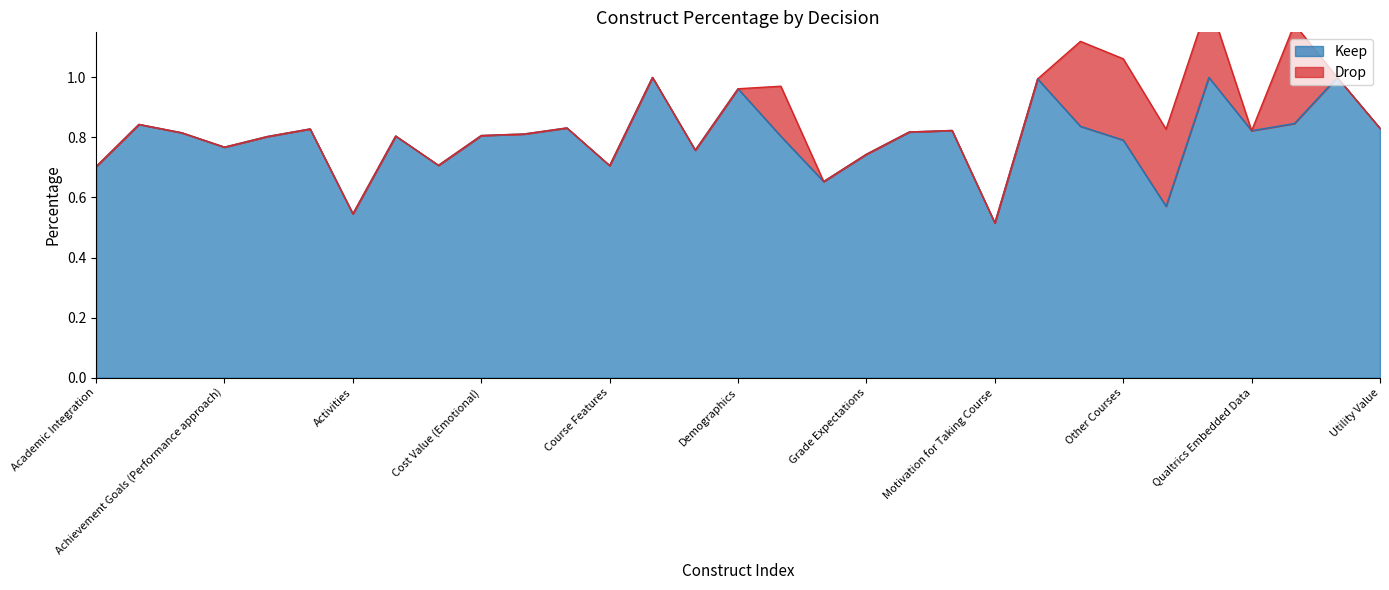

Rank the categories by value from highest to lowest.

Course Identifiers, Persistence, Study Participation, Online Expectations, Demographics, Self-Efficacy, Achievement Goals (Mastery approach), Online Self Regulation, Cost Value (Outside Effort), Utility Value, Achievement Goals (Work avoidance), Internal/External Motivation, Qualtrics Embedded Data, Interest Value, Achievement Goals (Mastery avoid), Cost Value (Loss of Valued Alternatives), Cost Value (Emotional), Attainment Value, Effort Regulation, Achievement Goals (Performance avoid), Other Courses, Achievement Goals (Performance approach), Course Plan, Grade Expectations, Consciousness, Course Features, Academic Integration, Goal Setting Helpful, Perceptions of Instruction, Activities, Motivation for Taking Course